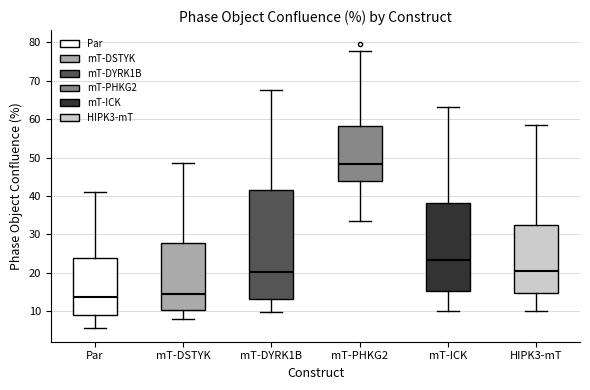

Reading left to right, read every box against the y-axis: the position of its median line, the range the box covers, and the ends of its whiskers. The values are not printed on the chart, so give them approximately, as read against the axis.

Par: median 14, box 9 to 24, whiskers 6 to 41
mT-DSTYK: median 15, box 10 to 28, whiskers 8 to 49
mT-DYRK1B: median 20, box 13 to 41, whiskers 10 to 68
mT-PHKG2: median 48, box 44 to 58, whiskers 33 to 78
mT-ICK: median 23, box 15 to 38, whiskers 10 to 63
HIPK3-mT: median 20, box 15 to 32, whiskers 10 to 58